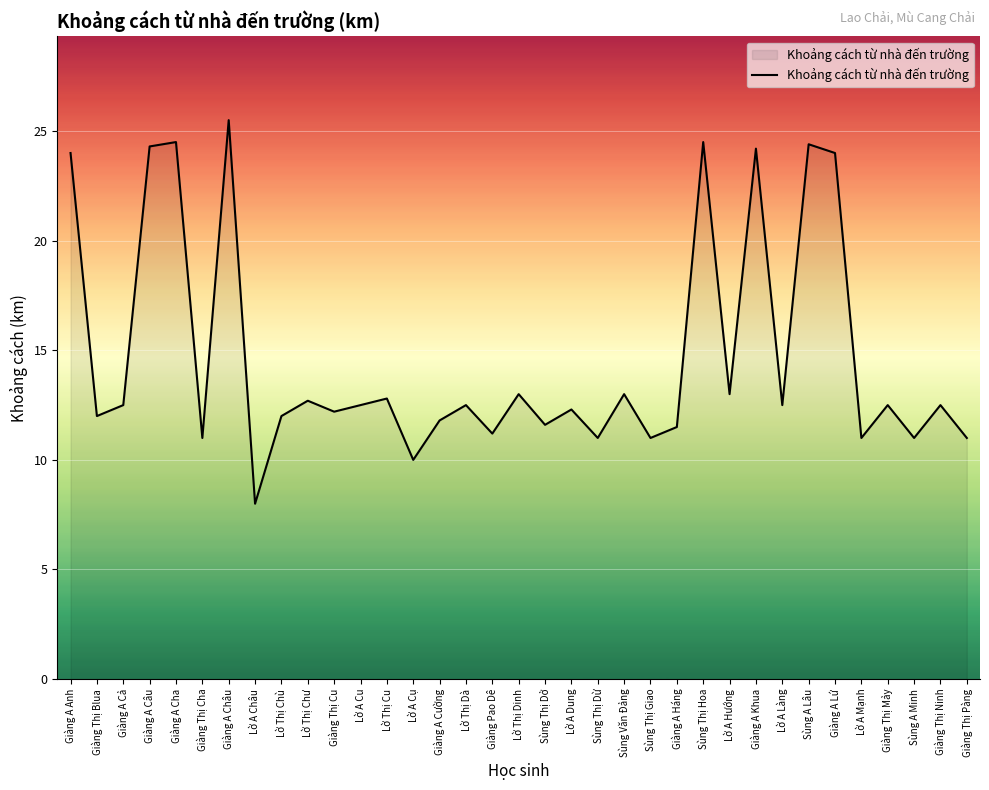

What is the difference between the maximum and minimum values?

17.5